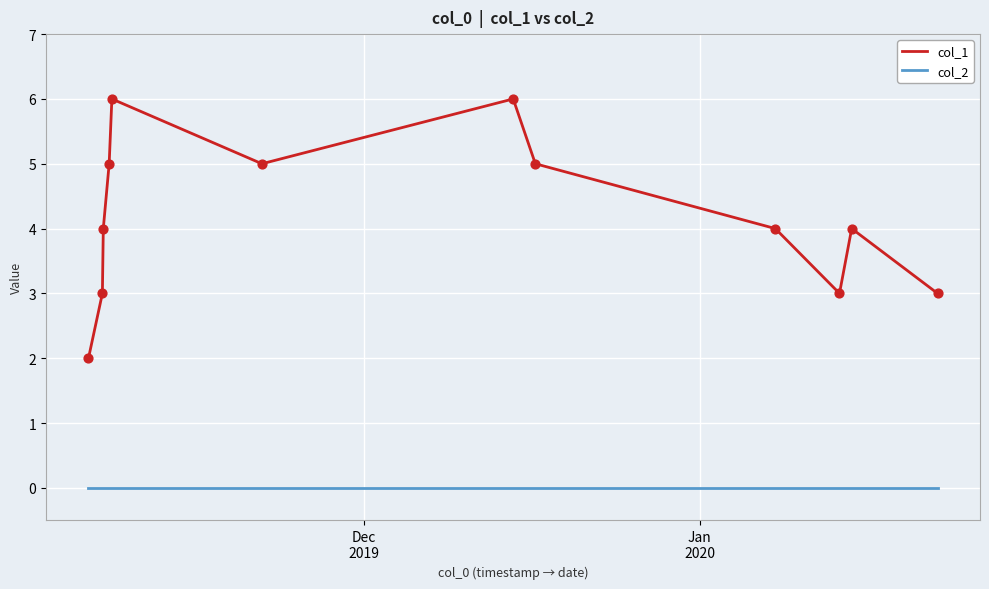

Which series has the largest total across all categories?

col_1